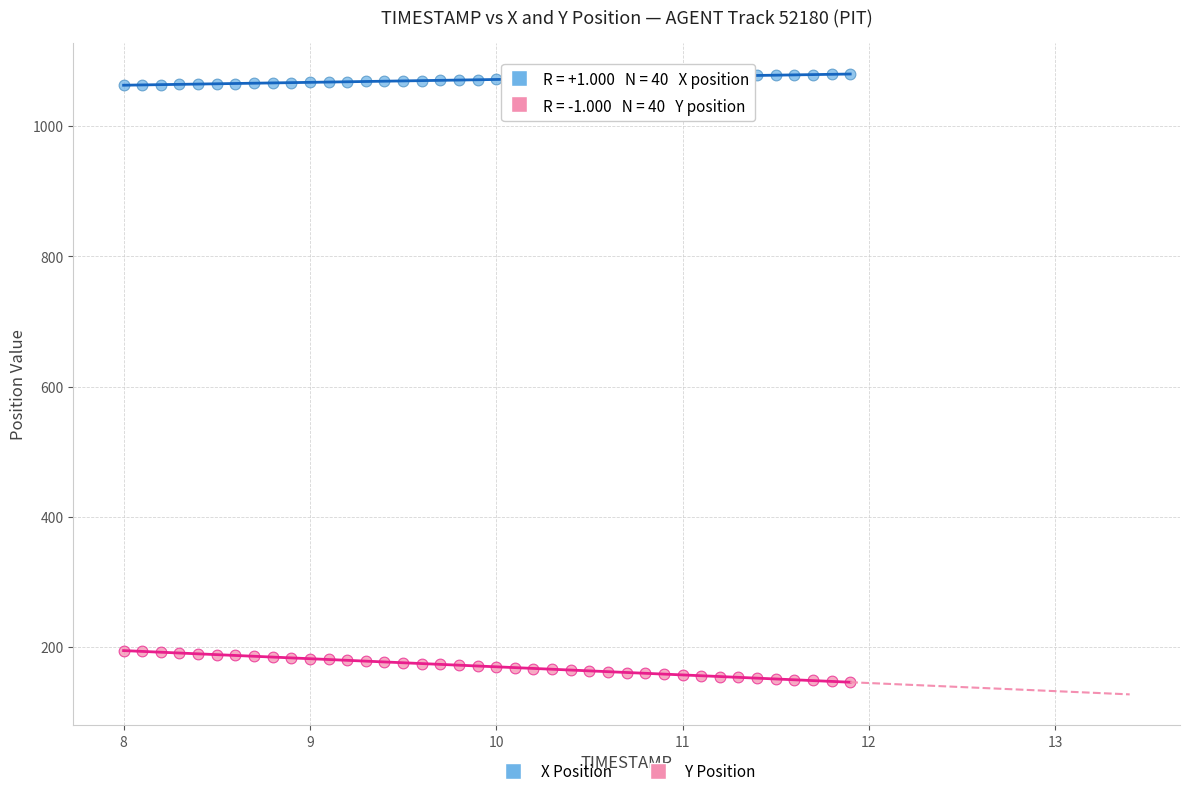

Across all data points, what is the range of Y values (max minus min)?

934.2